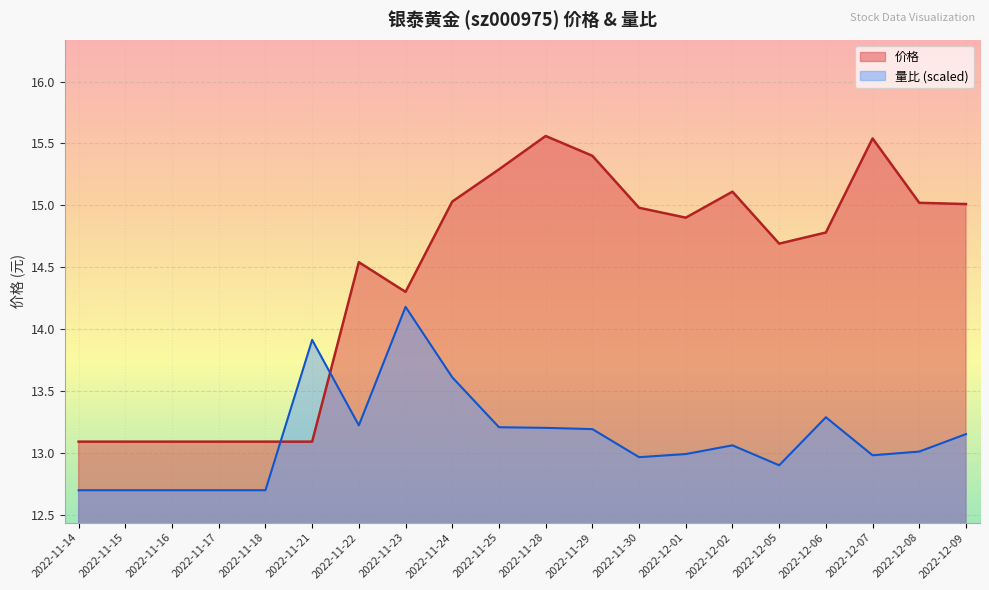

What are all the series names shown in the legend?

价格, 量比 (scaled)